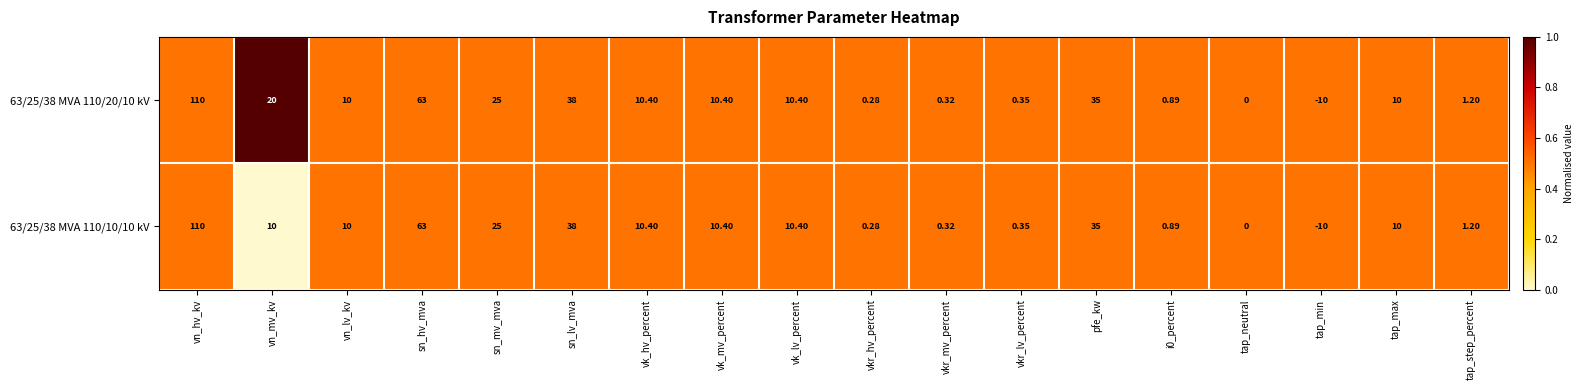

Is the value of 63/25/38 MVA 110/10/10 kV at tap_max greater than the value of 63/25/38 MVA 110/20/10 kV at vn_hv_kv?

No